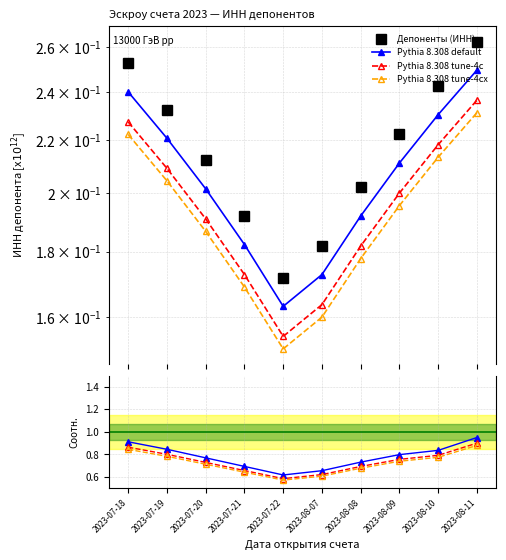

What is the label of the 10th point from the left?

2023-08-11